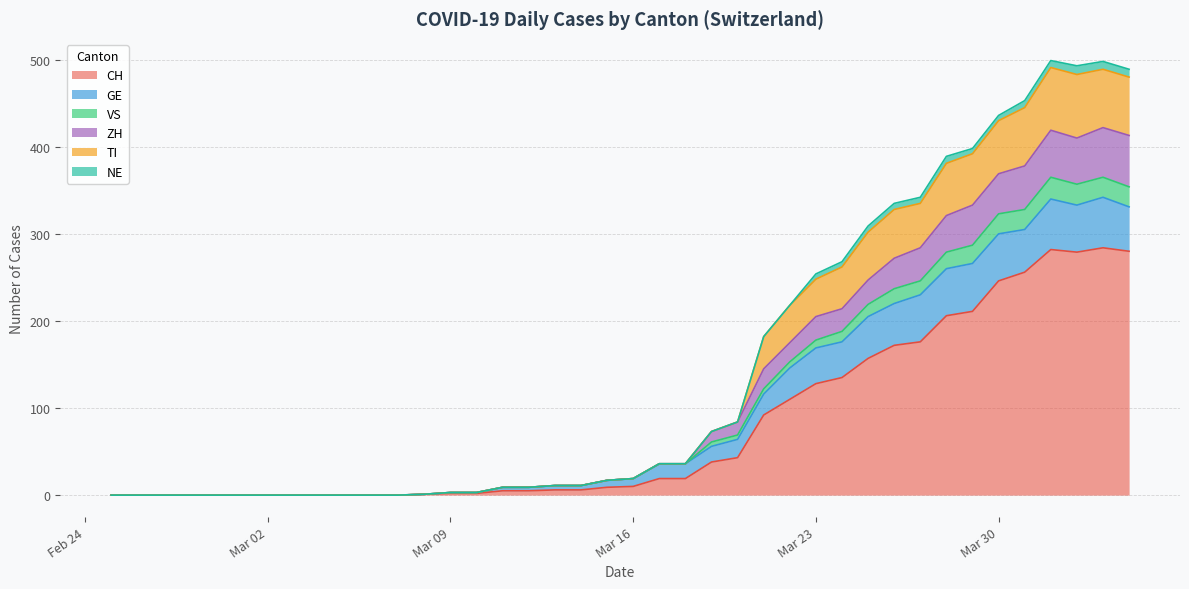

At which category does the chart reach its peak across all series?

2020-04-01